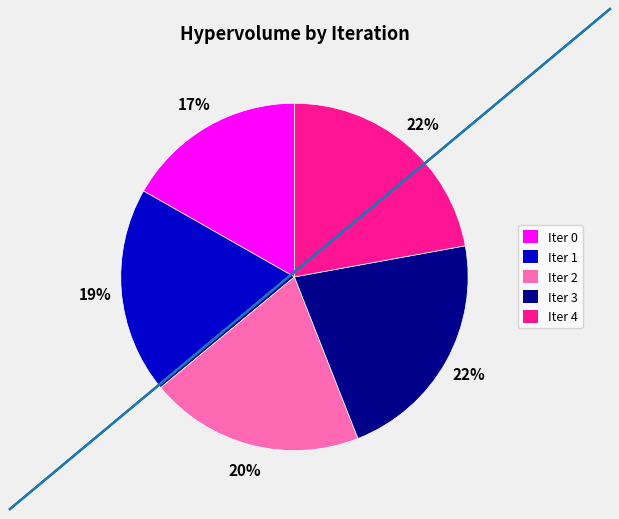

To the nearest percent, what is the difference between the largest and smallest slice percentages?

5%